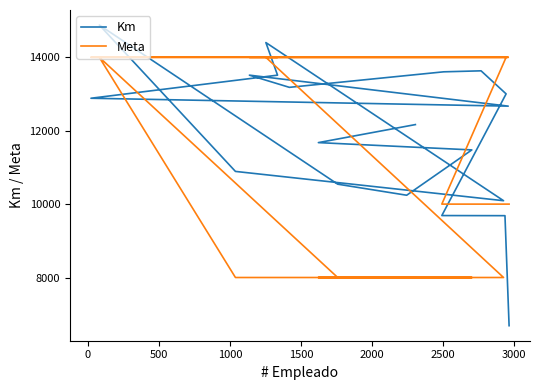

What are all the series names shown in the legend?

Km, Meta